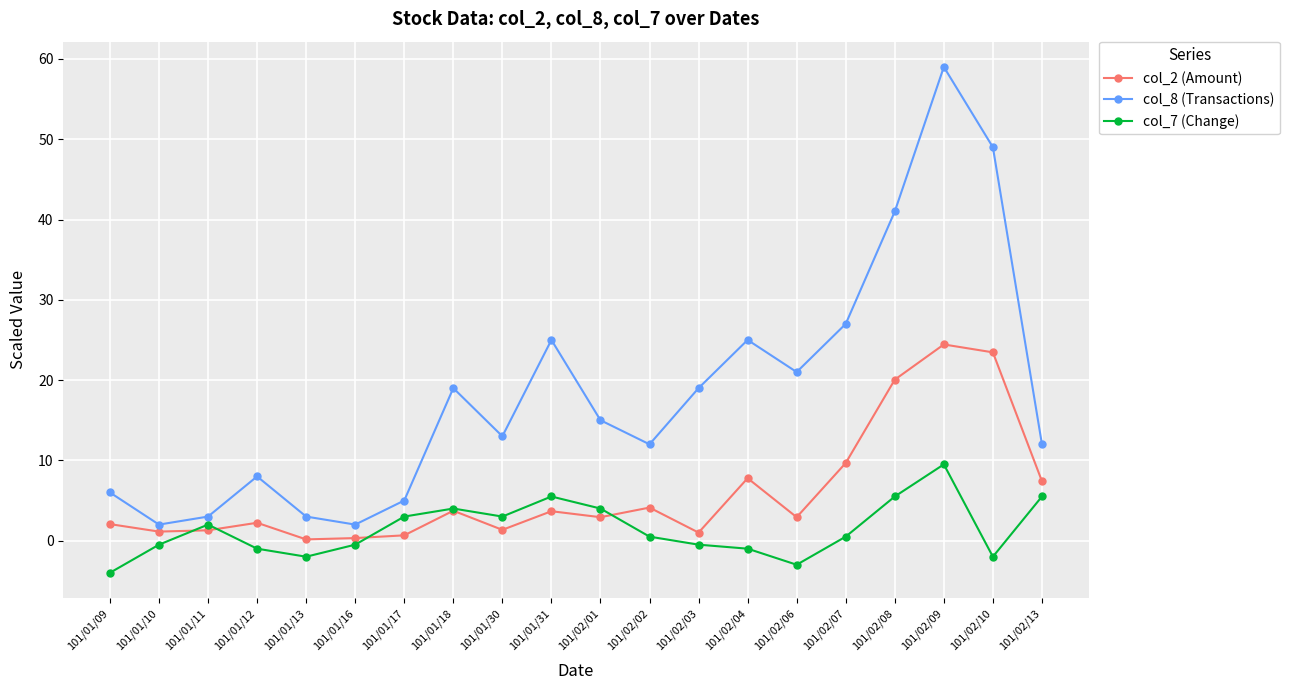

What is the total value across all series at 101/01/16?

1.8